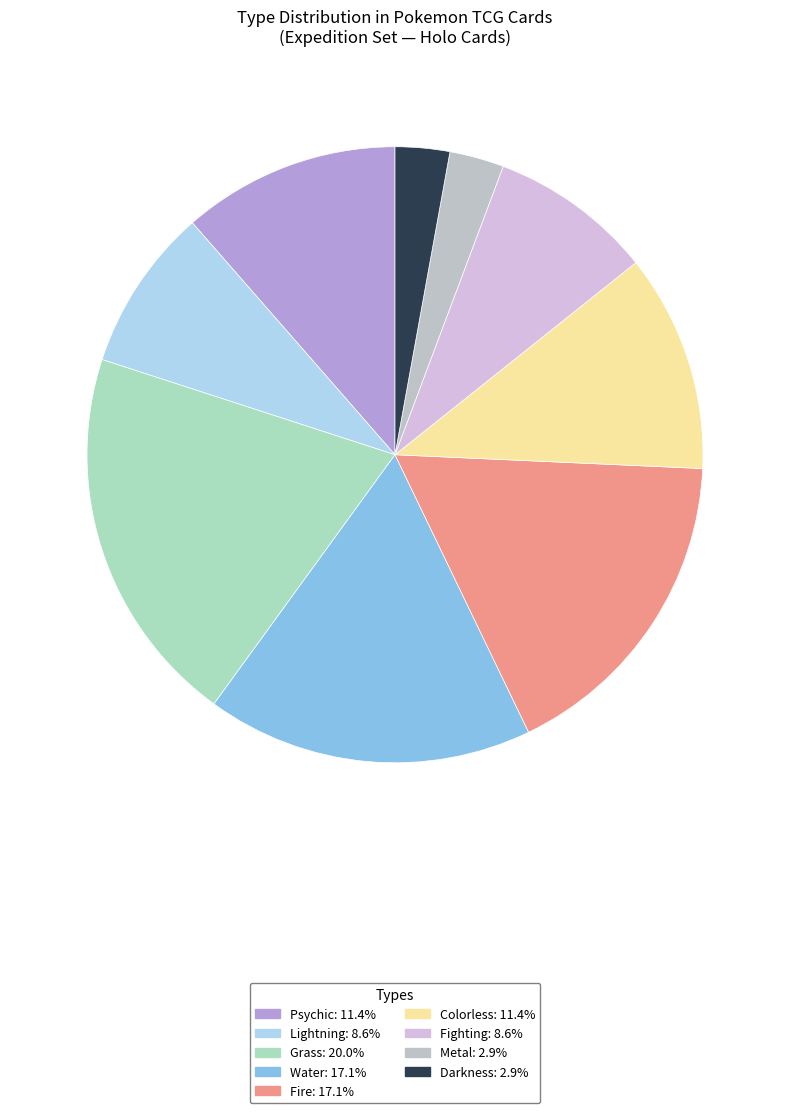

How many segments does this pie chart have?

9